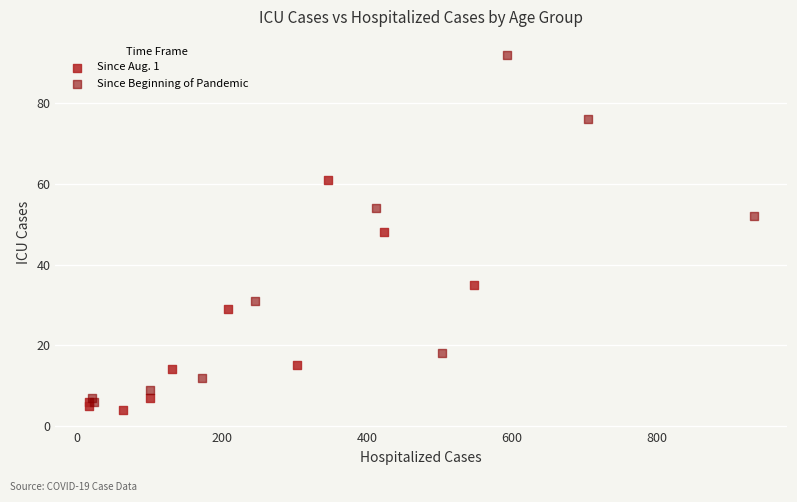

Which series reaches the maximum Y coordinate?

Since Beginning of Pandemic